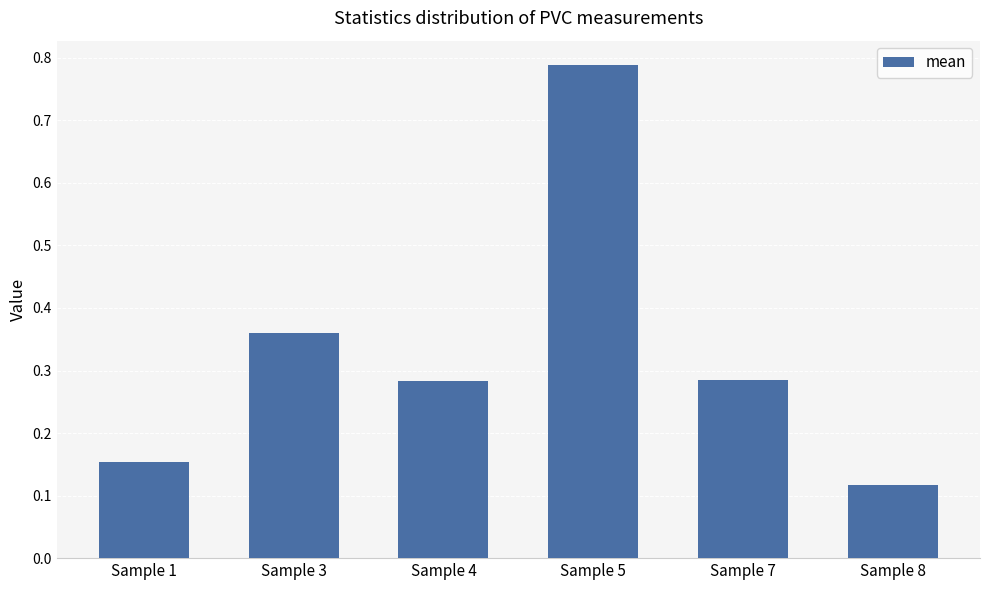

What is the sum of the values at Sample 7 and Sample 5?

1.1